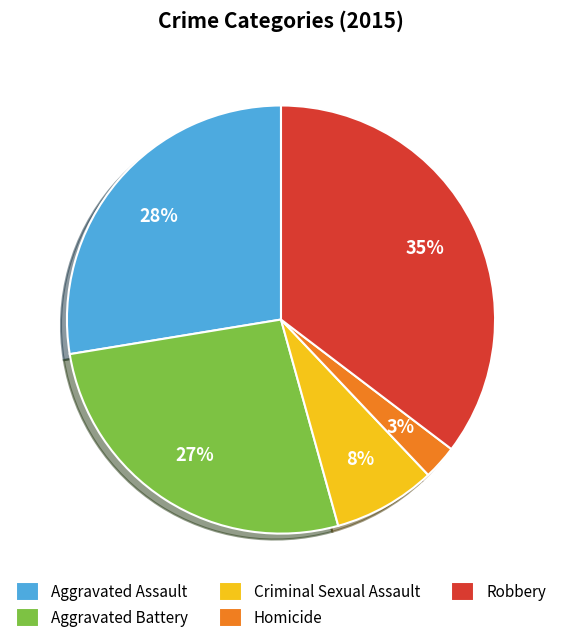

How many segments does this pie chart have?

5